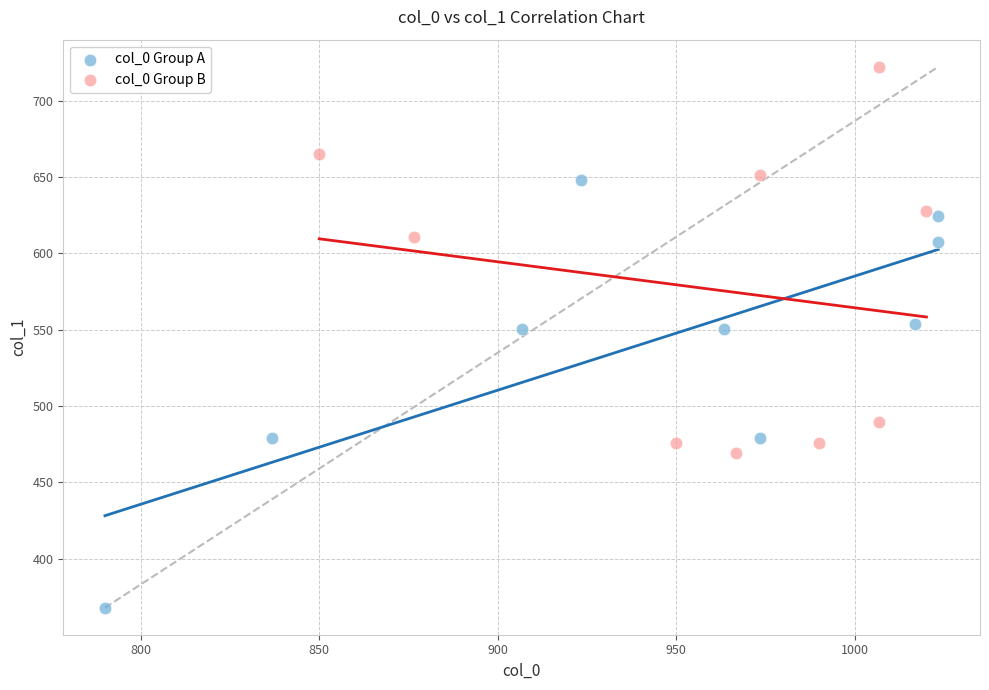

Which series has the widest spread of Y values?

col_0 Group A